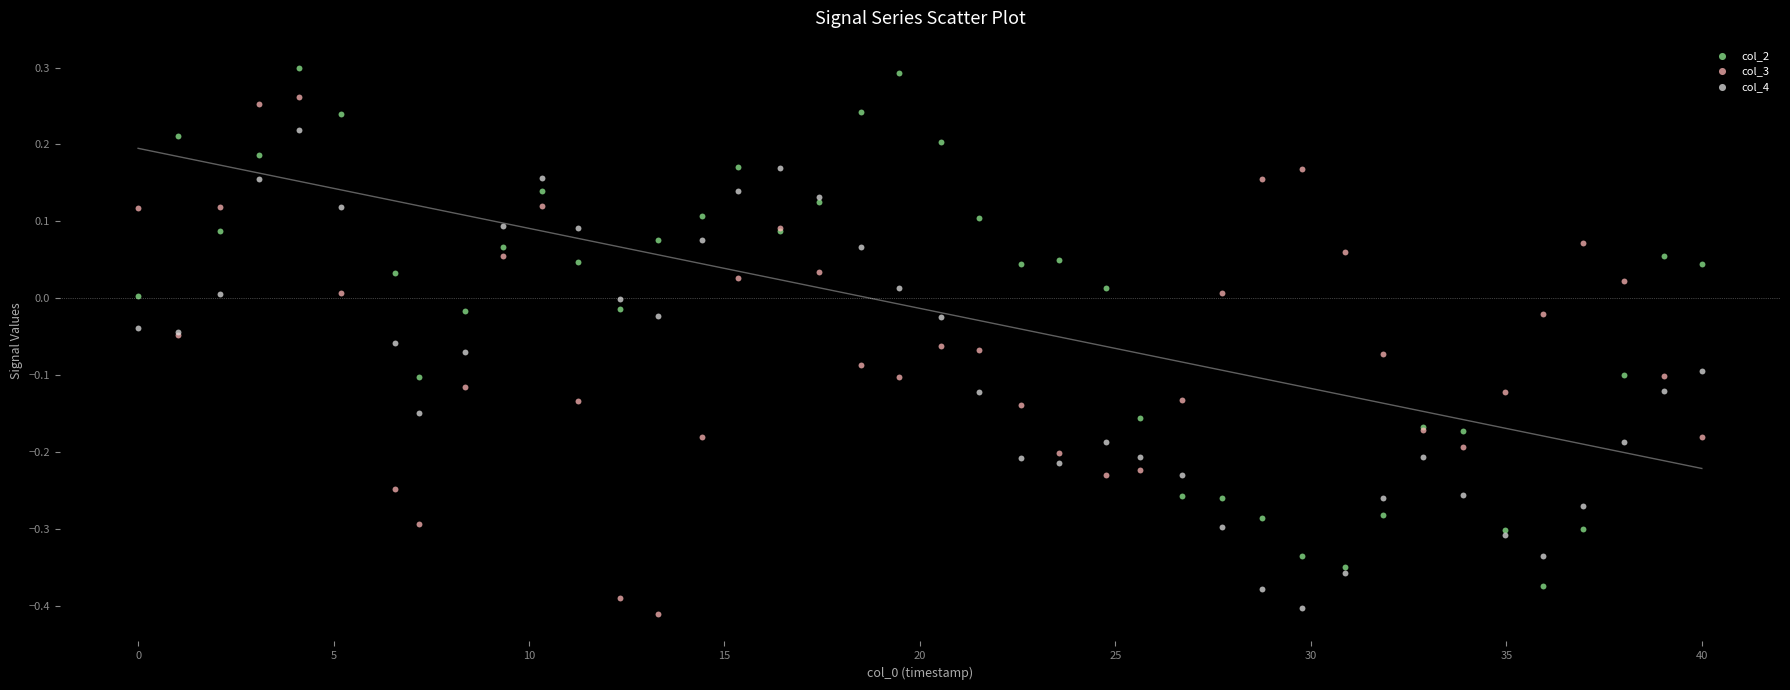

Which series reaches the maximum Y coordinate?

col_2